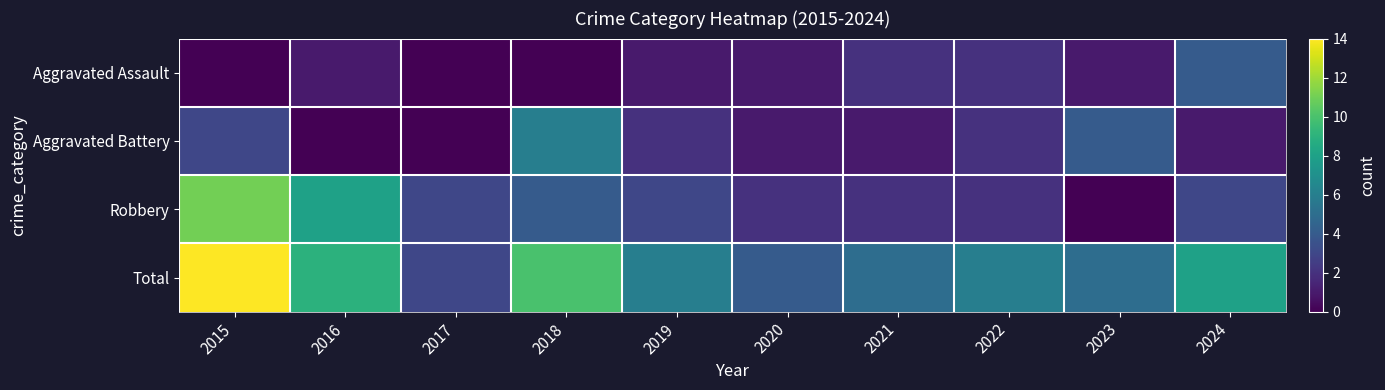

Which series changed the most between 2017 and 2024?

Total